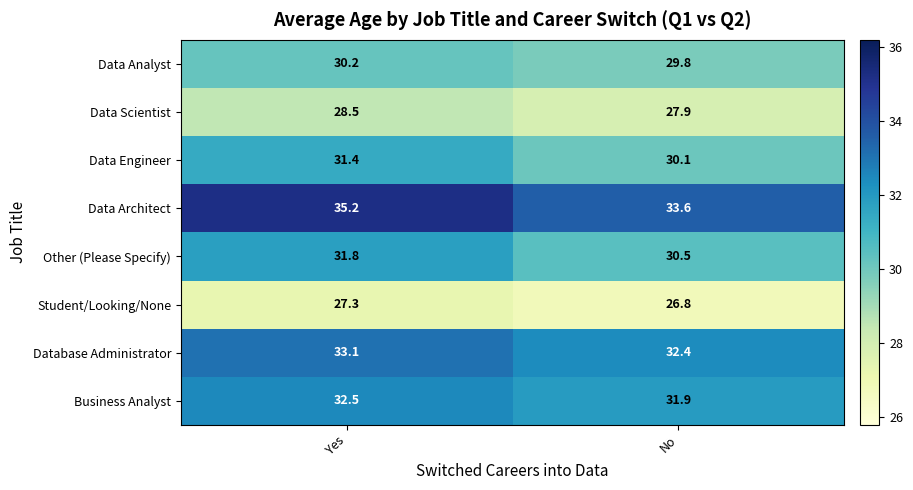

What is the total value across all series at Yes?

250.0